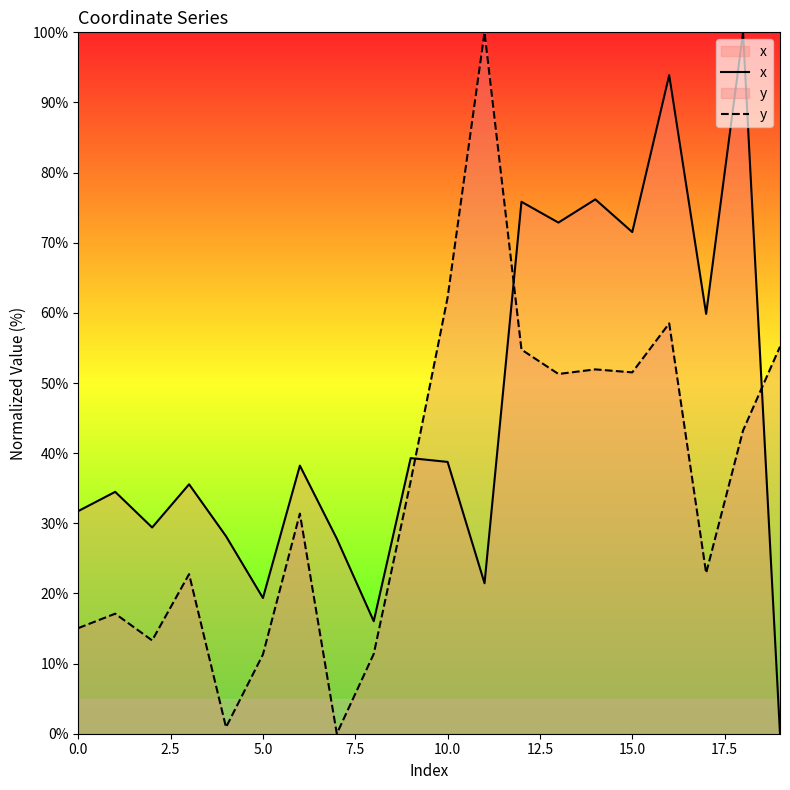

Reading left to right, list all the values displayed in this chart.

x: 31.7	34.5	29.4	35.6	28.2	19.4	38.2	27.8	16.0	39.3	38.8	21.5	75.8	72.9	76.2	71.5	93.9	59.9	100.0	0.0
y: 15.1	17.1	13.3	22.8	0.9	11.3	31.4	0.0	11.4	36.0	62.2	100.0	54.8	51.3	51.9	51.5	58.5	22.9	43.2	55.2